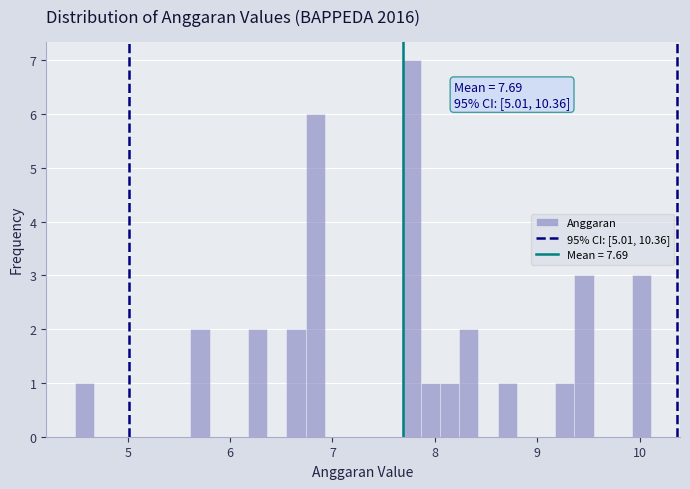

Around what value on the x-axis is the tallest bar? Give the approximate position of its centre, as read against the axis.

7.8